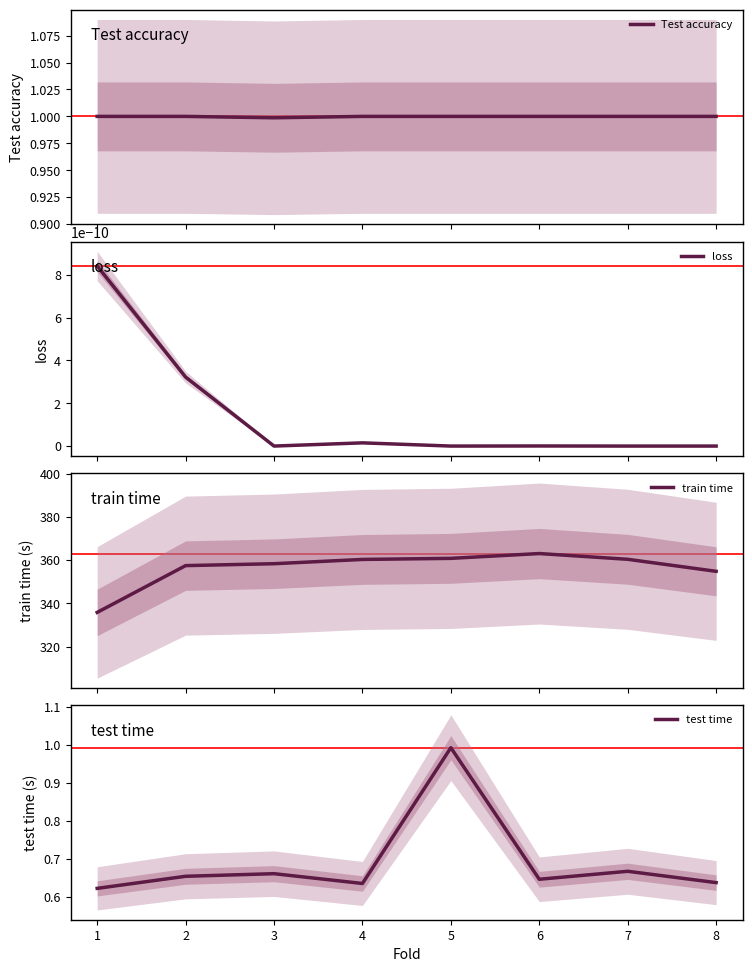

The value of loss at 0 is 0.0. True or false?

True